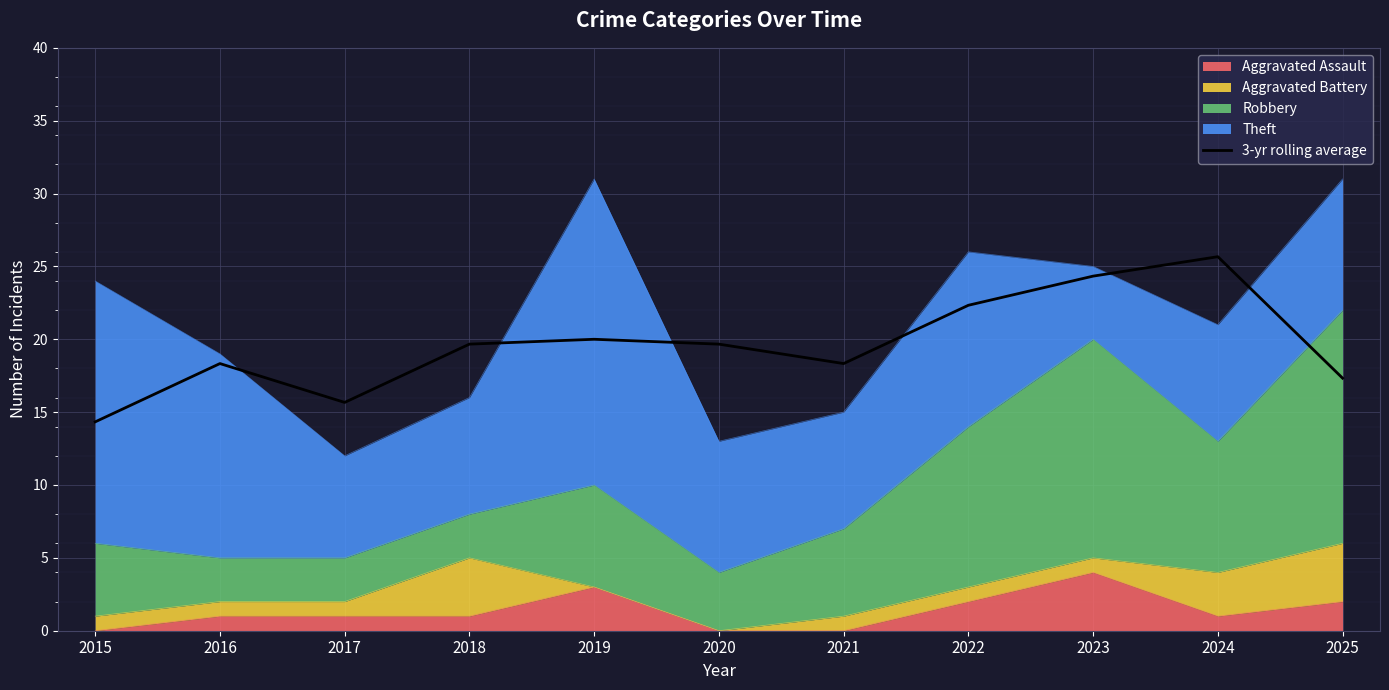

Reading right to left, what are all the values shown in this chart?

17.3	25.7	24.3	22.3	18.3	19.7	20.0	19.7	15.7	18.3	14.3